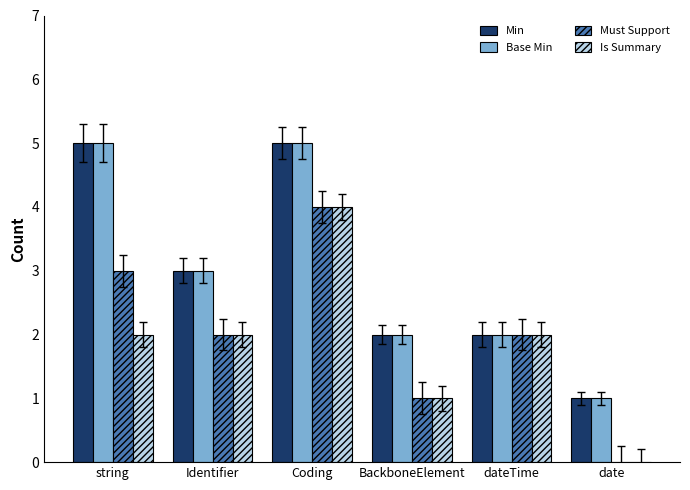

Where does the Base Min series first go above 3?

string